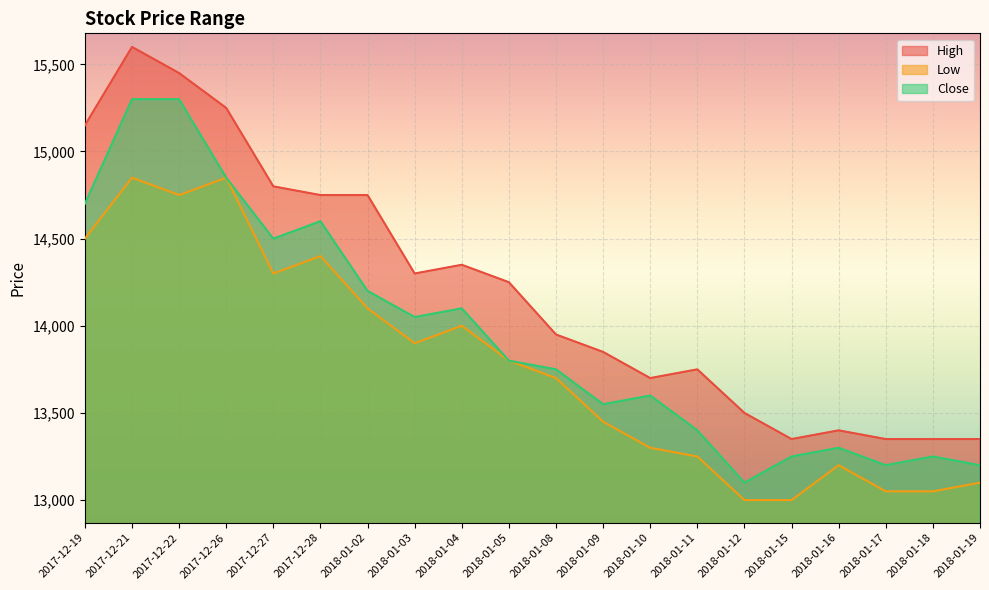

At 2018-01-19, list the series in order from smallest to largest.

Low, Close, High